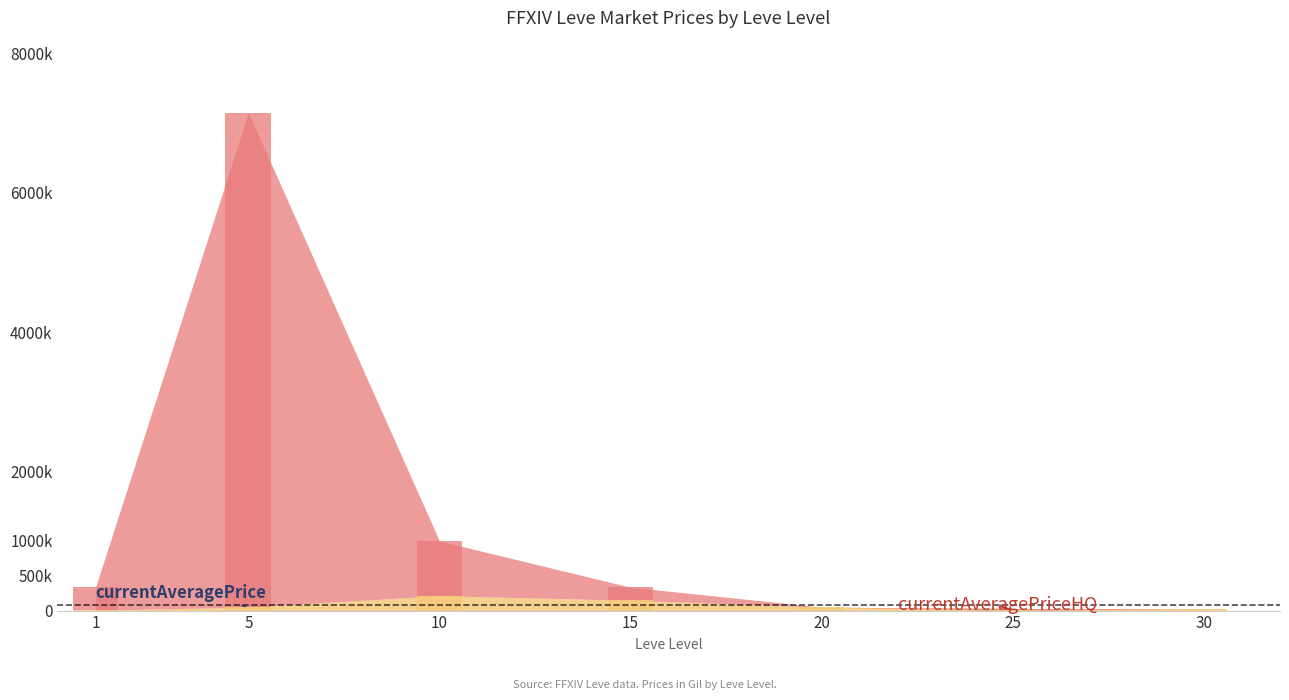

Where does the currentAveragePriceHQ series first go above 187476?

1